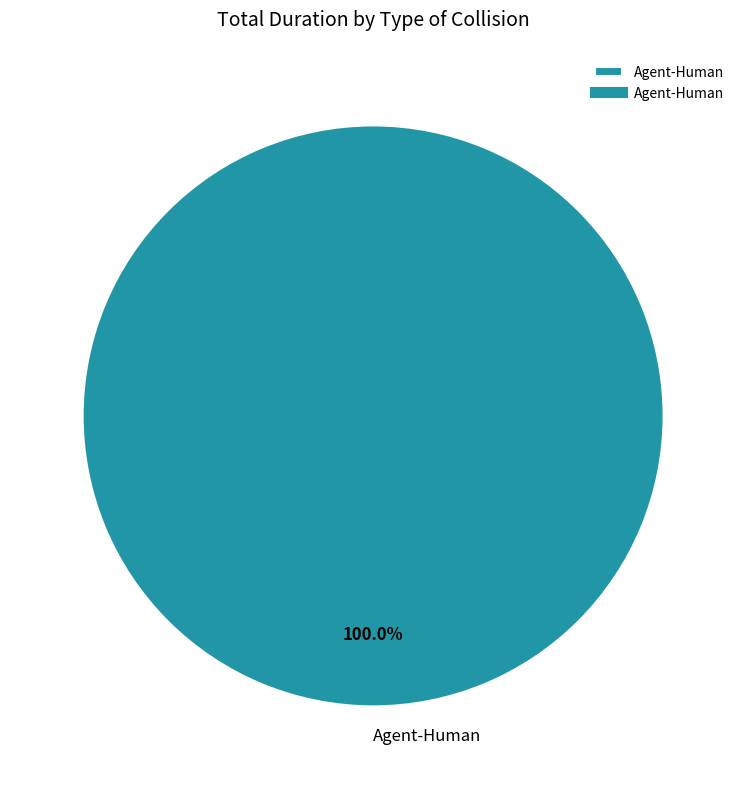

Rank the categories by value from highest to lowest.

Agent-Human